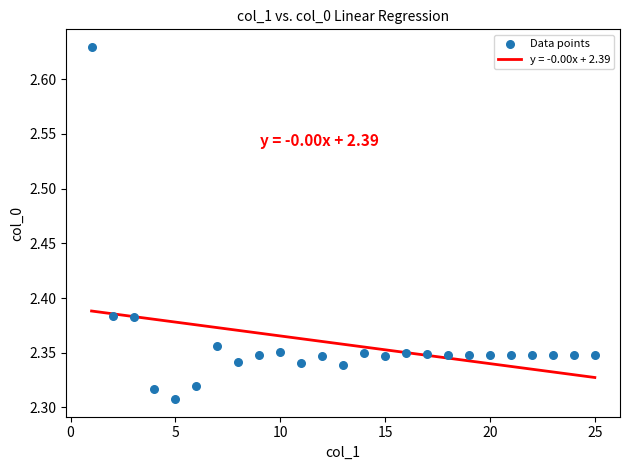

What is the range of X values (max minus min)?

24.0